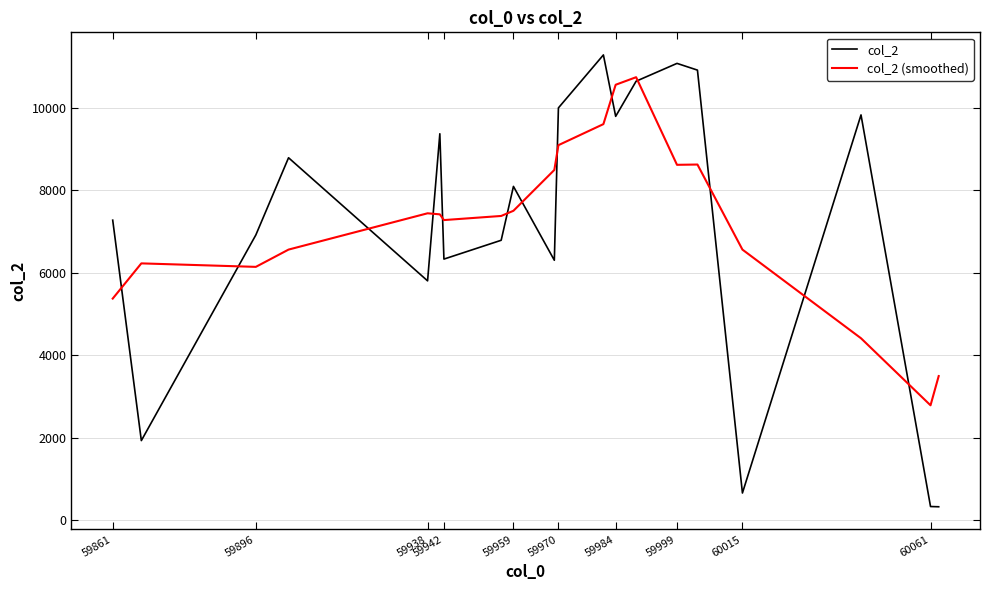

What is the highest value of the col_2 (smoothed) series?

10735.4